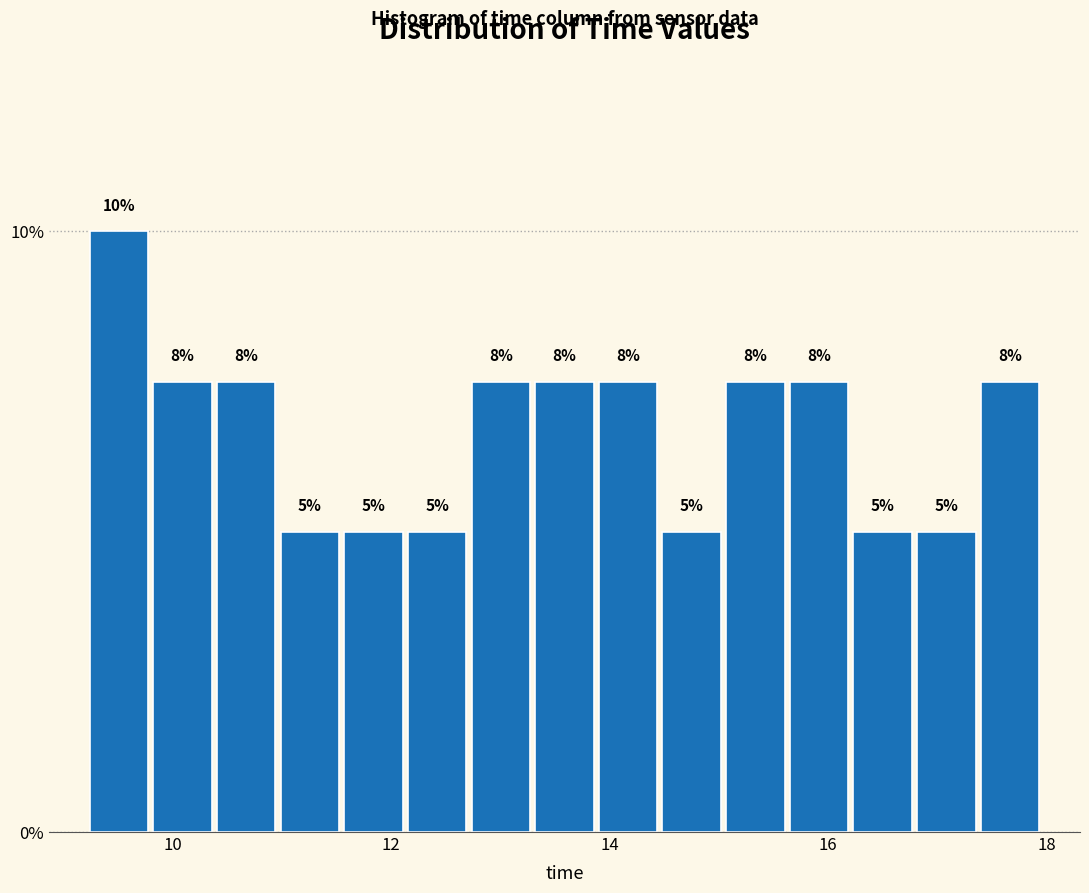

Read against the x-axis, roughly where is the centre of the tallest bar?

9.6